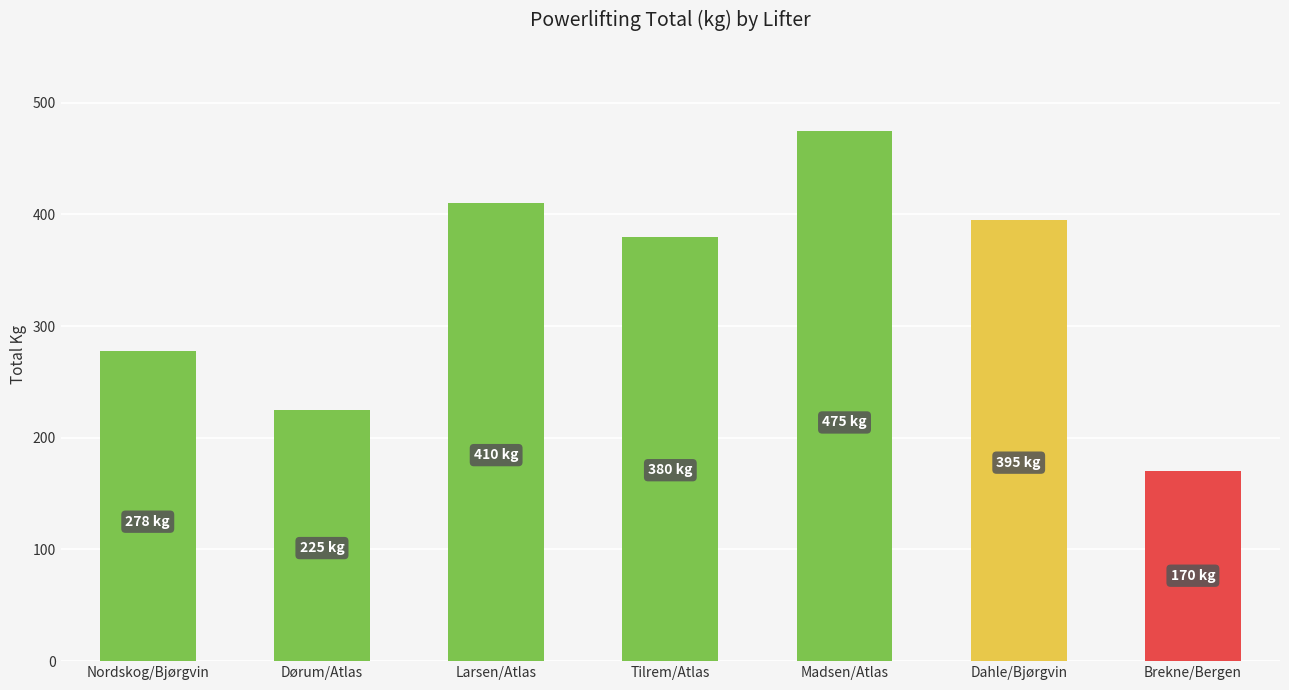

What is the difference between the maximum and minimum values?

305.0